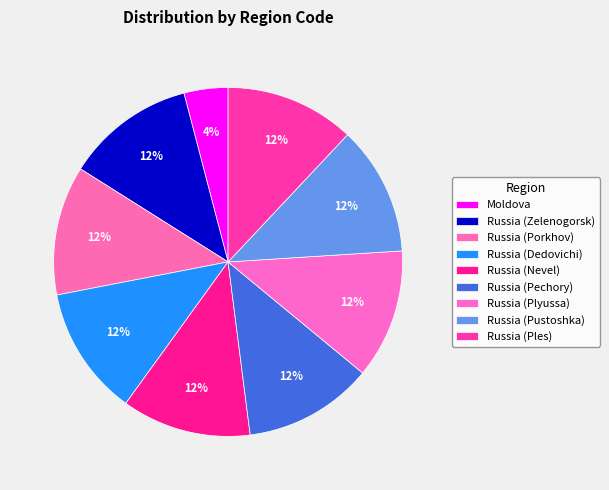

How many slices are in this pie chart?

9